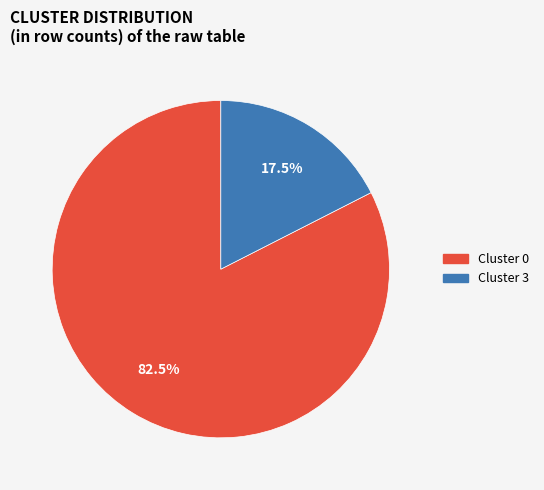

Is there a majority slice in this chart?

Yes